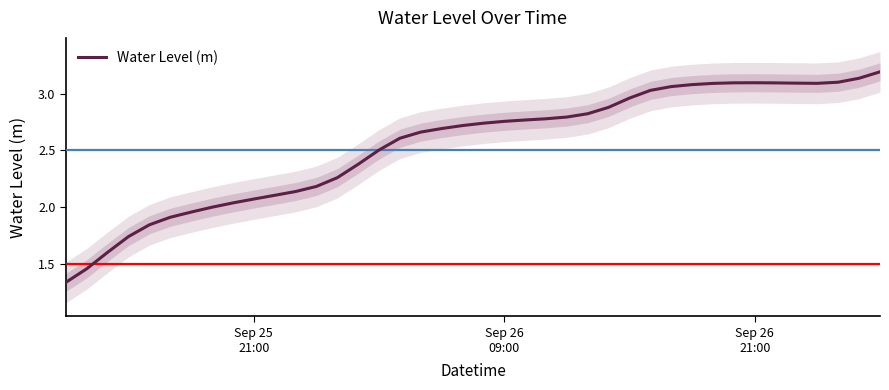

How many values are below 2?

8